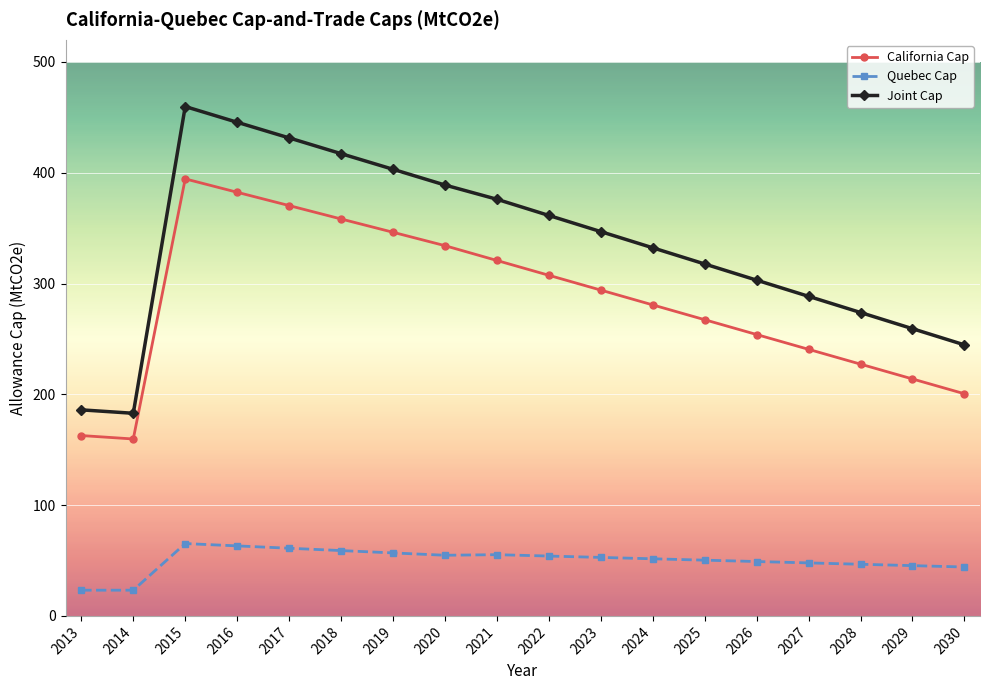

Where is the first local maximum for California Cap?

2015